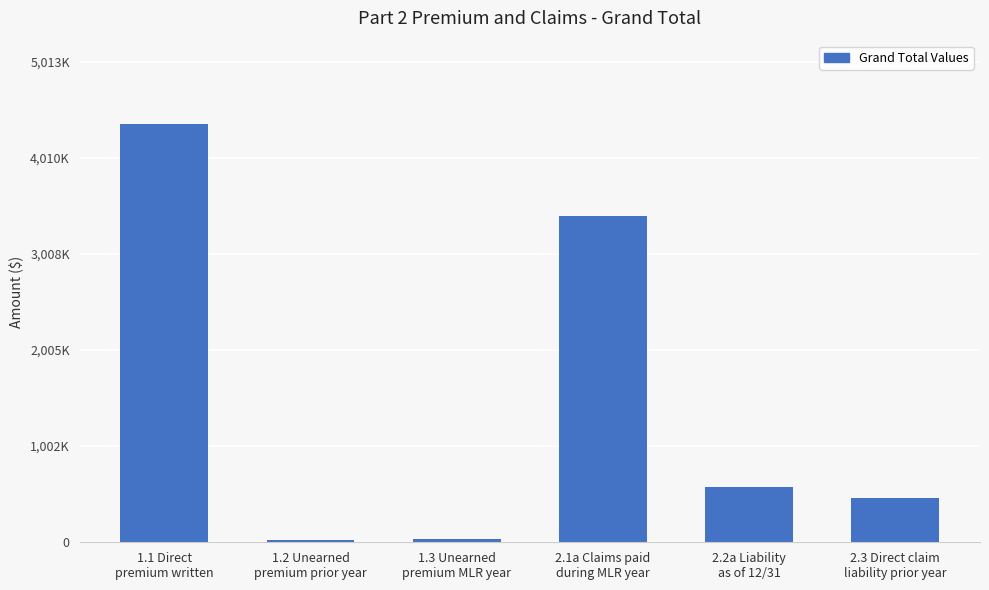

Between 1.1 Direct
premium written and 2.2a Liability
as of 12/31, which is larger?

1.1 Direct
premium written